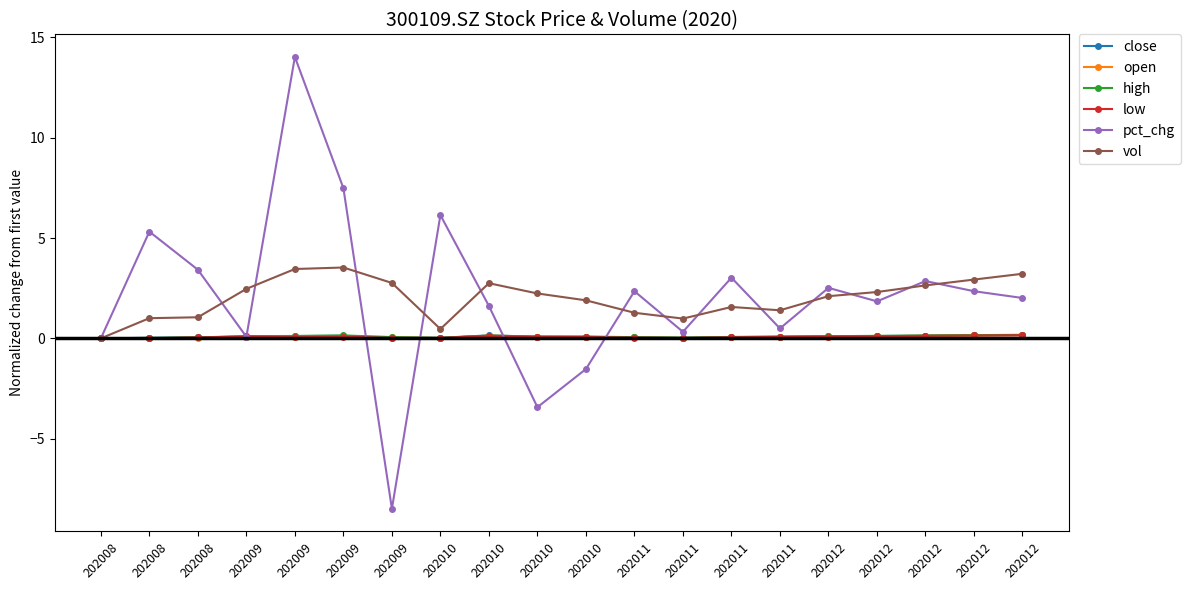

What is the greatest value displayed?

14.0